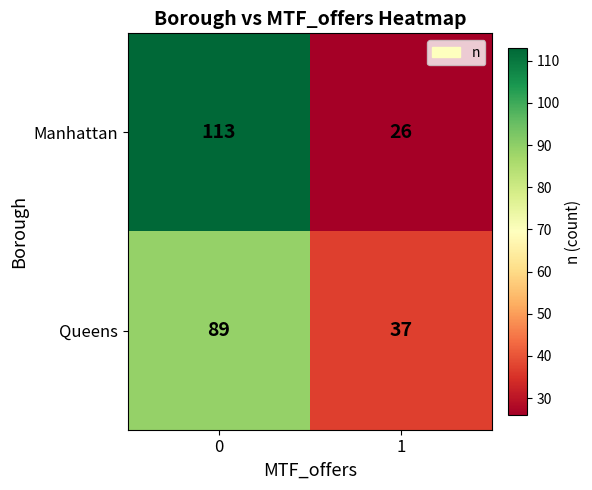

Which series has the widest spread of values?

Manhattan